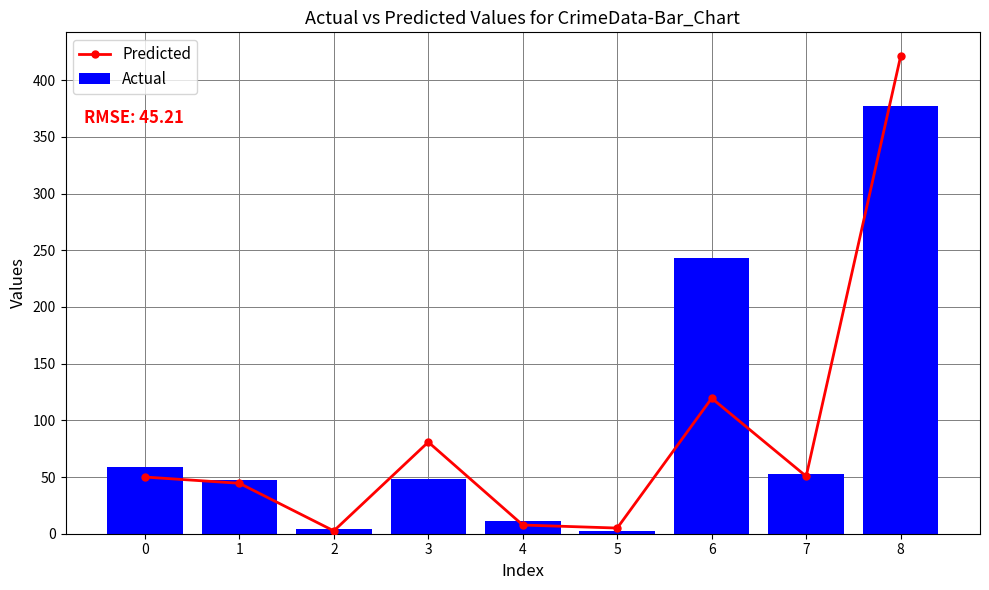

What is the difference between the Actual values at 0 and 4?

48